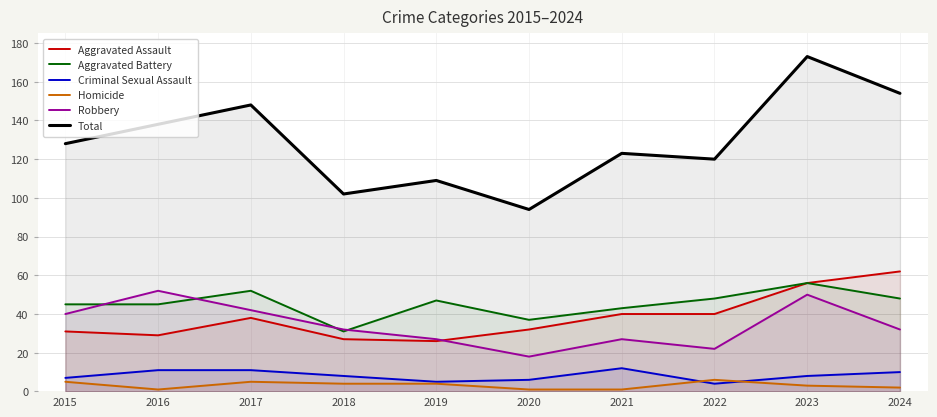

At how many categories does at least one series exceed 132?

4